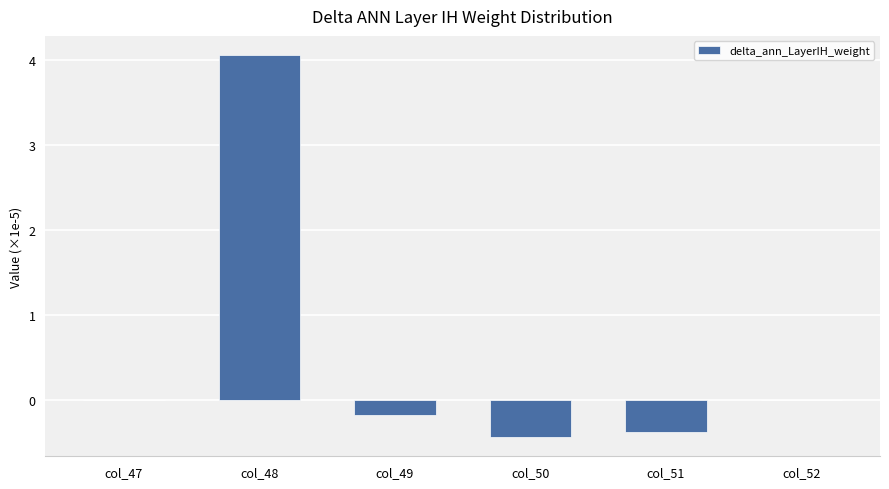

Does the chart contain stacked bars?

No